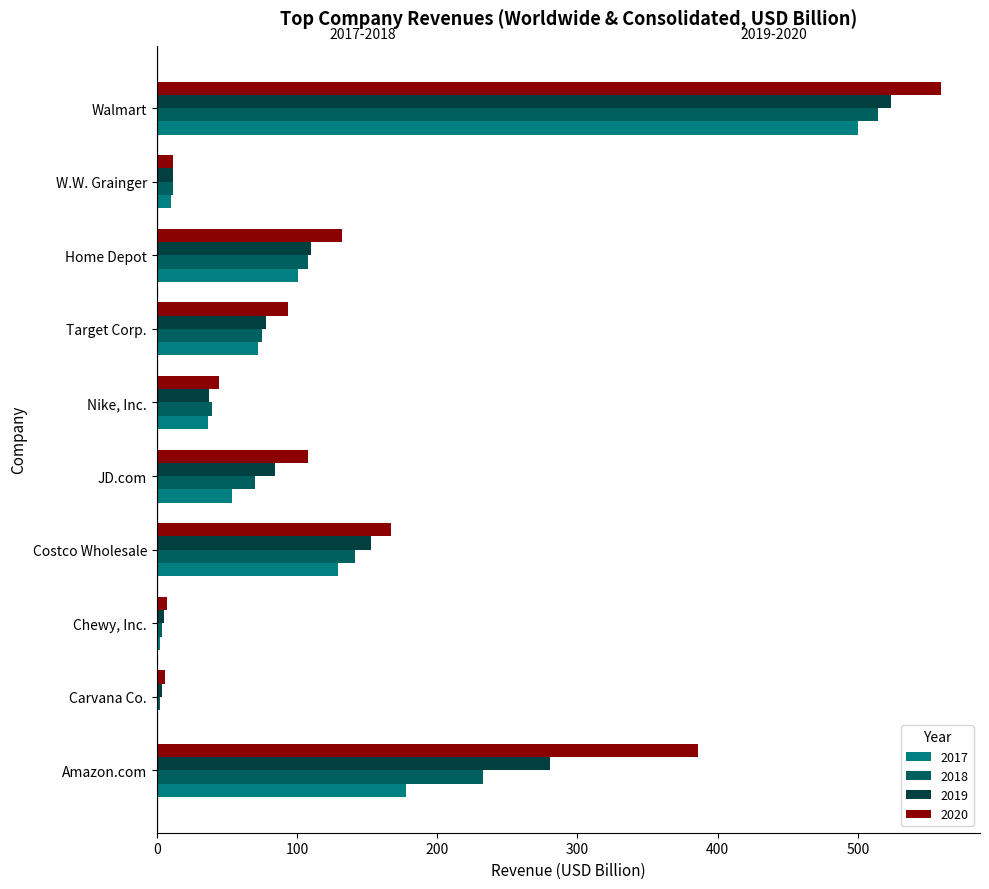

True or false: 2020 has a value of 621.8 at Amazon.com.

False